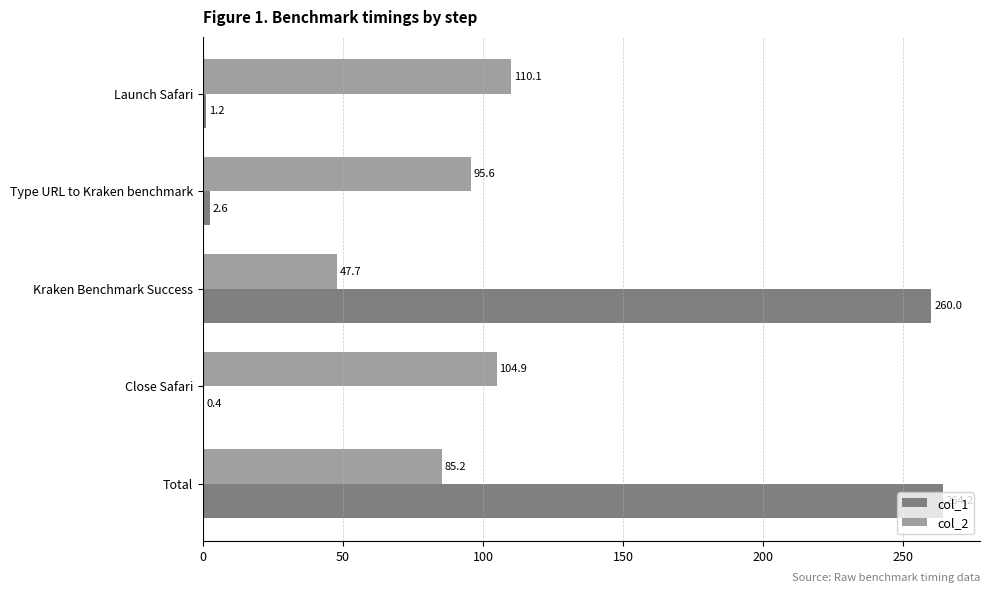

The col_1 series shows 113.0 at Total. True or false?

False